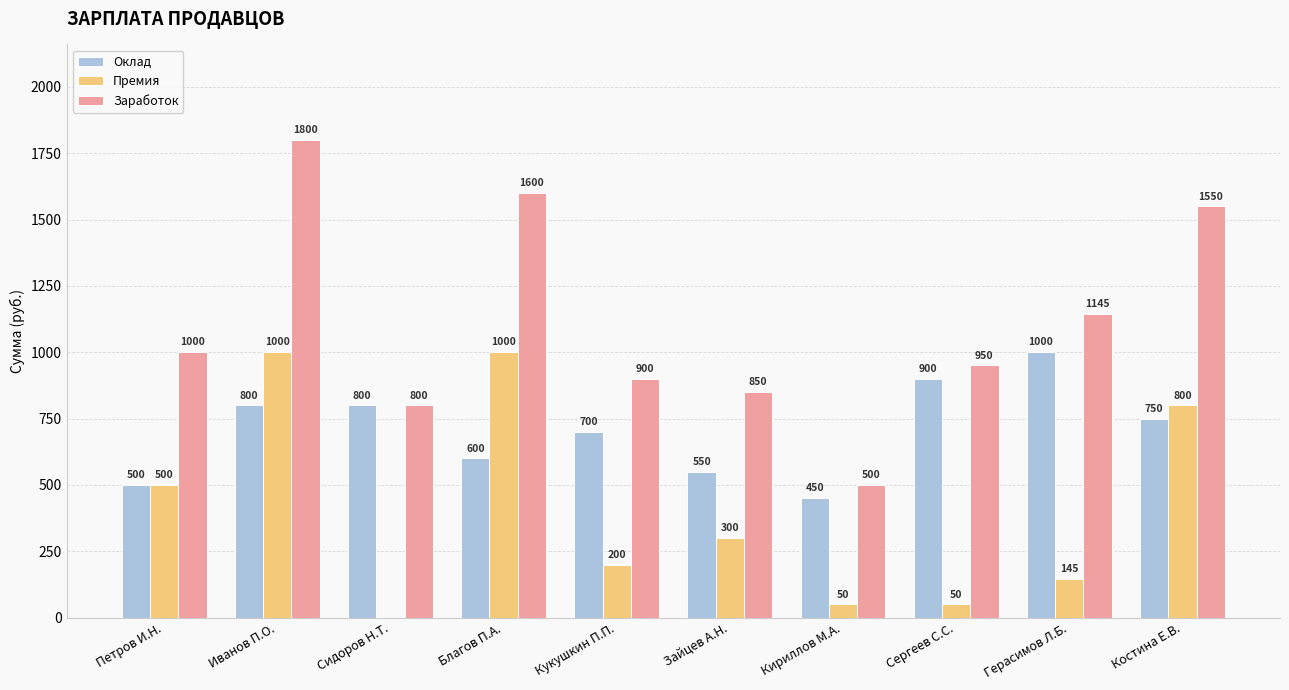

Read the Заработок value at Петров И.Н., to the nearest 100.

1000